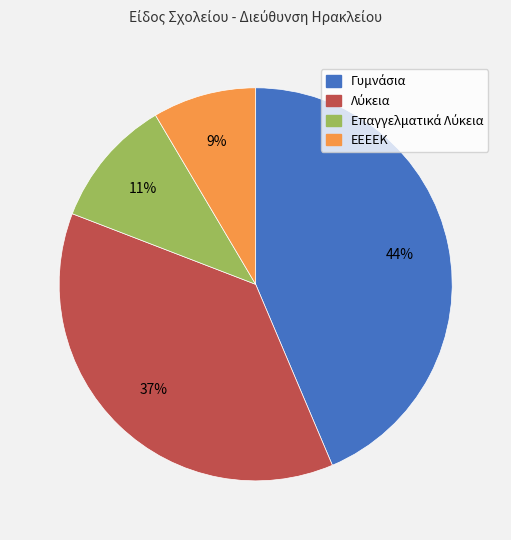

Does any single category account for the majority?

No